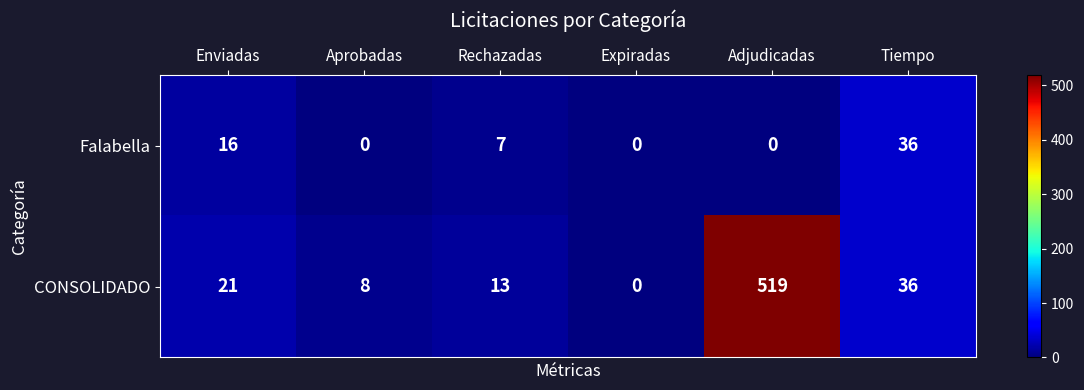

What is the maximum value shown in the chart?

519